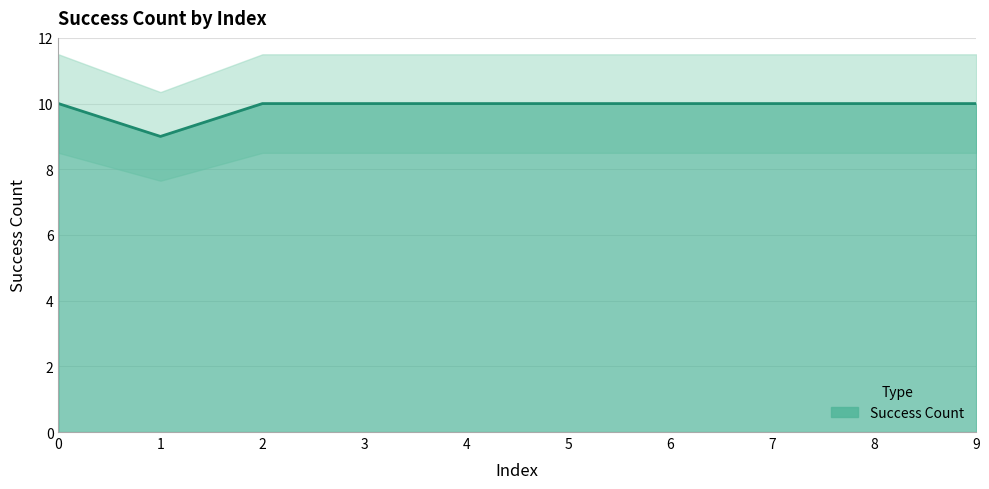

List the labels in order of value, smallest first.

1, 0, 2, 3, 4, 5, 6, 7, 8, 9